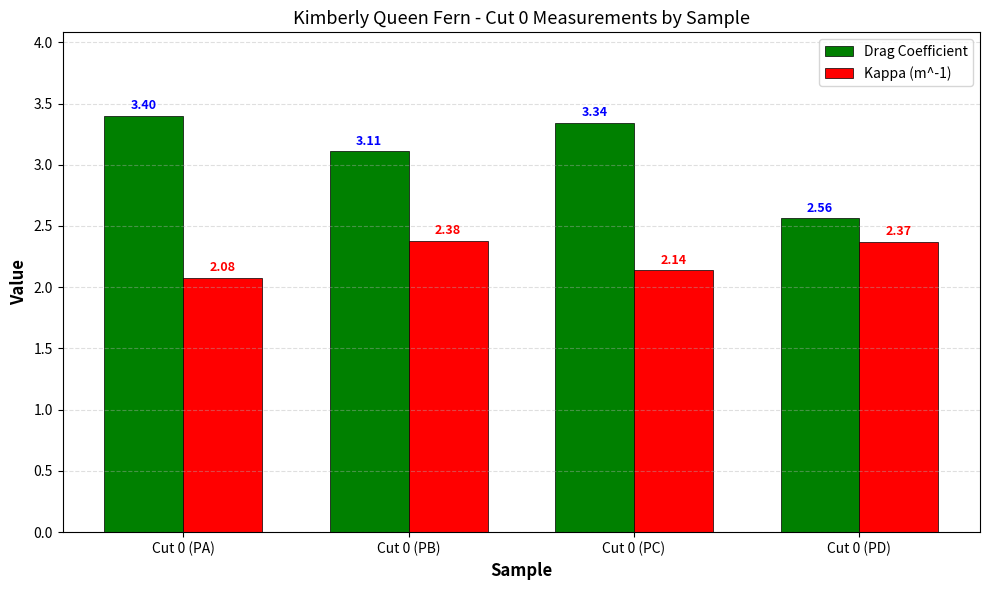

What is the total value across all series at Cut 0 (PD)?

4.9